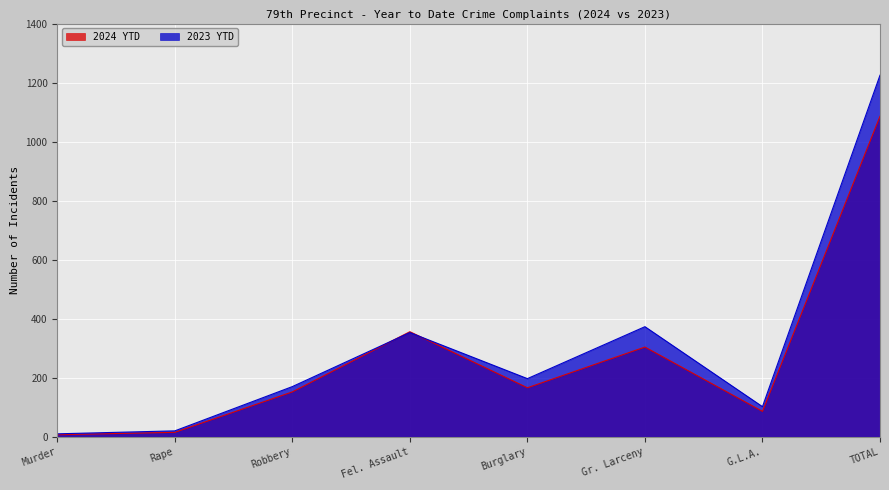

True or false: 2023 YTD has more than 1 points higher than both neighbors.

True